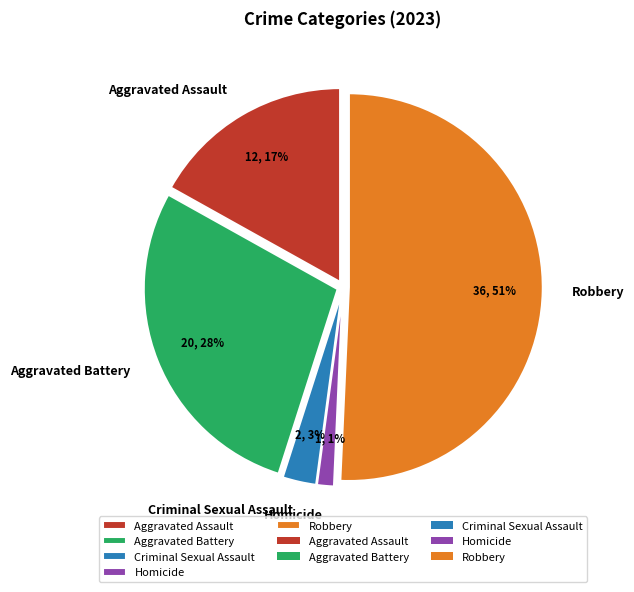

How many segments does this pie chart have?

5